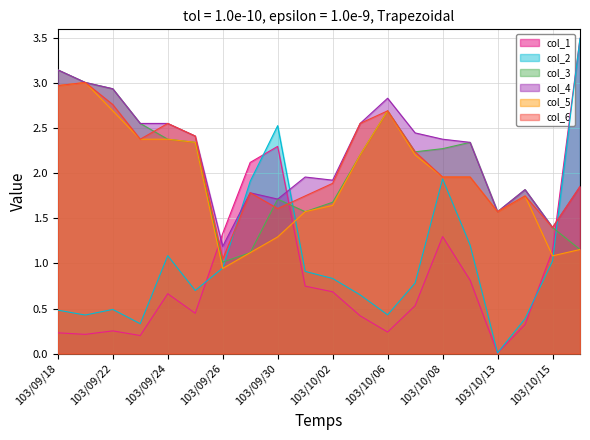

After their last crossing, which series has the higher values: col_2 or col_5?

col_2